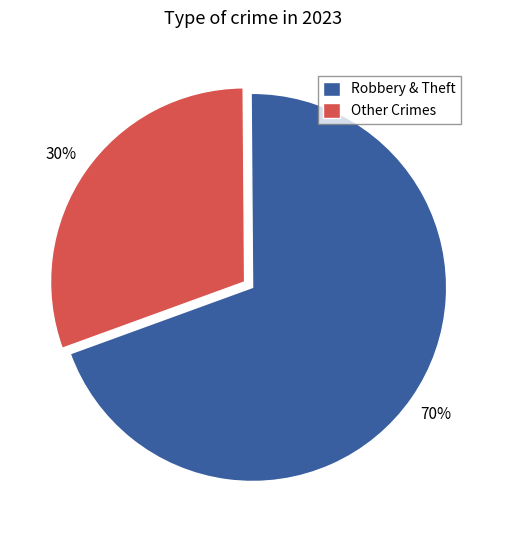

What is the smallest slice in the pie chart?

Other Crimes